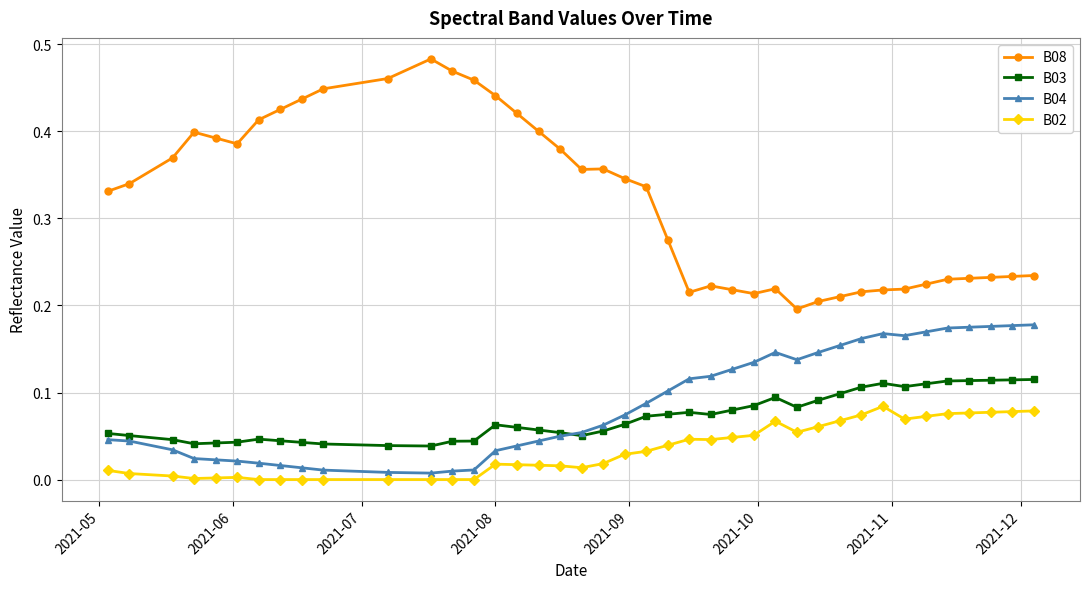

List the series in order of their peak value, lowest first.

B02, B03, B04, B08